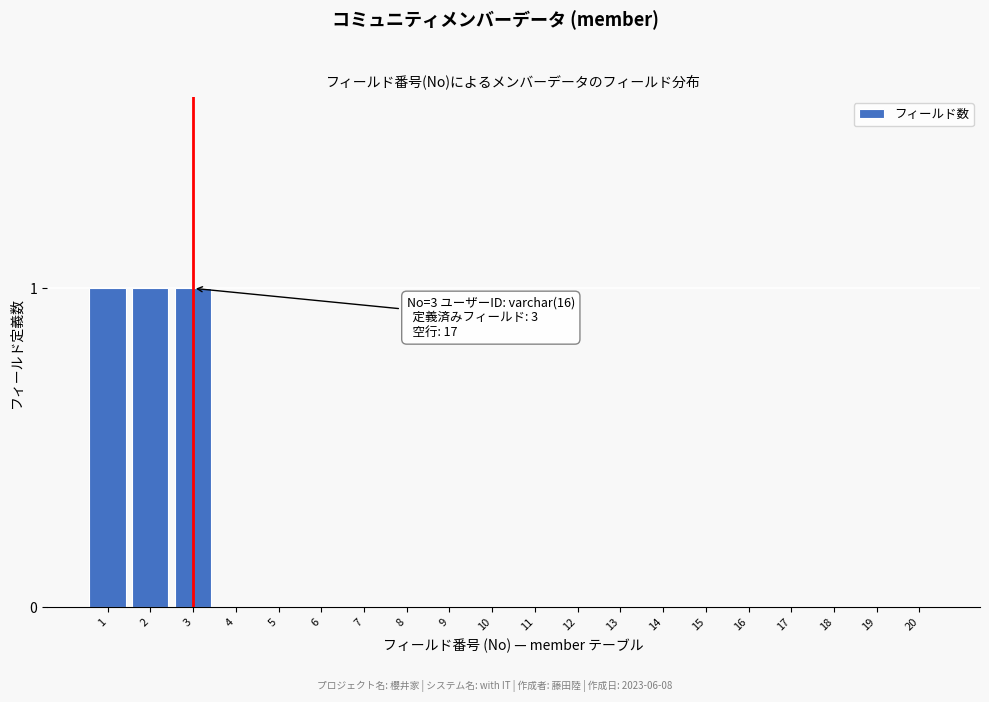

Reading left to right, what are all the values shown in this chart?

1=1	2=1	3=1	4=0	5=0	6=0	7=0	8=0	9=0	10=0	11=0	12=0	13=0	14=0	15=0	16=0	17=0	18=0	19=0	20=0